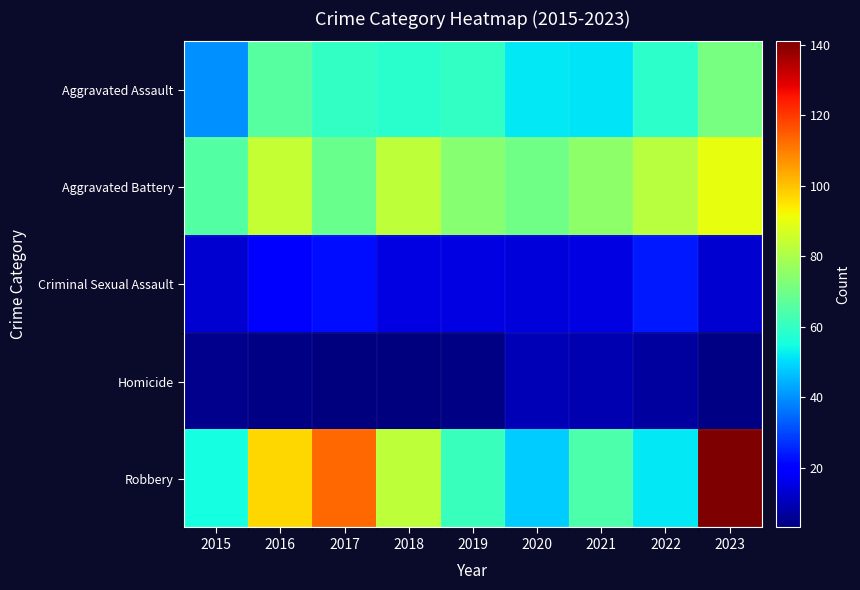

Between 2018 and 2021, which is larger?

2018